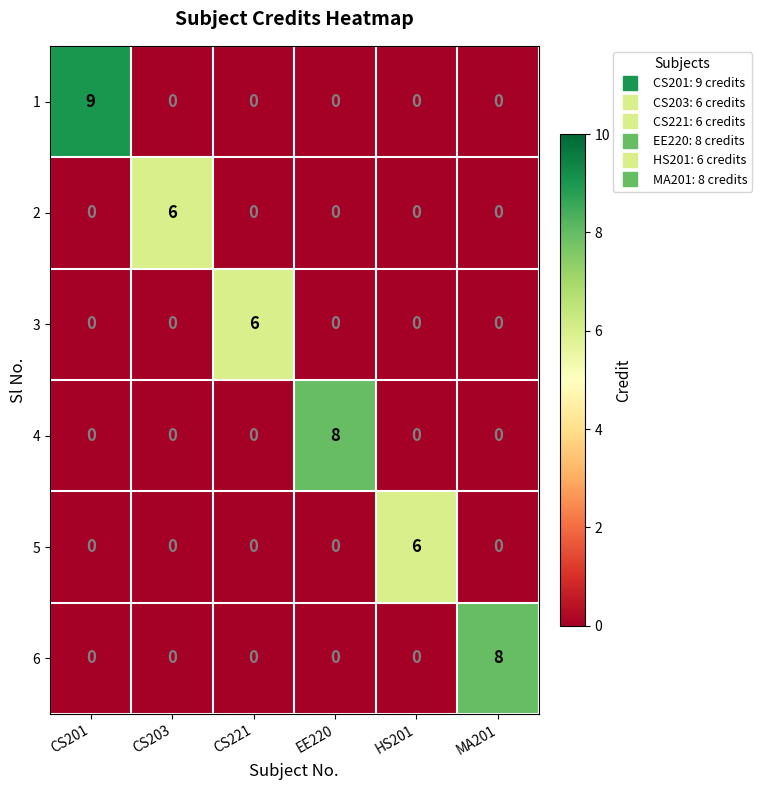

The 1 series shows 0 at CS221. True or false?

True